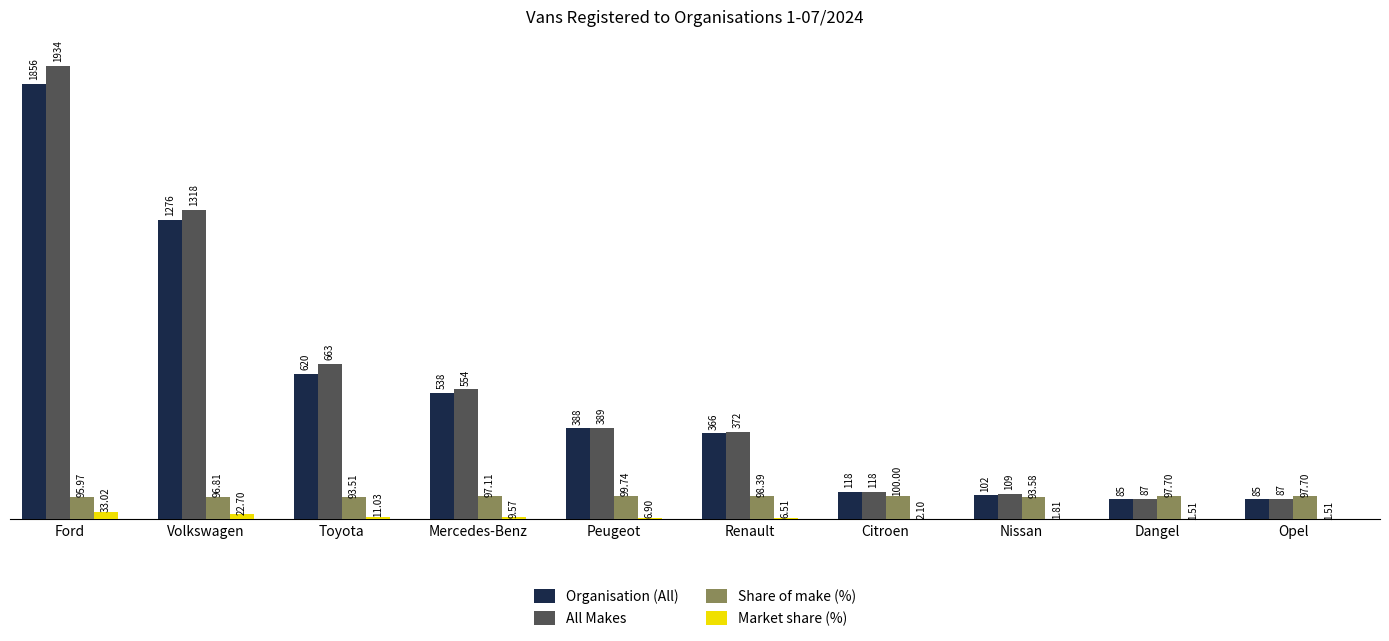

Which series has the largest total across all categories?

All Makes